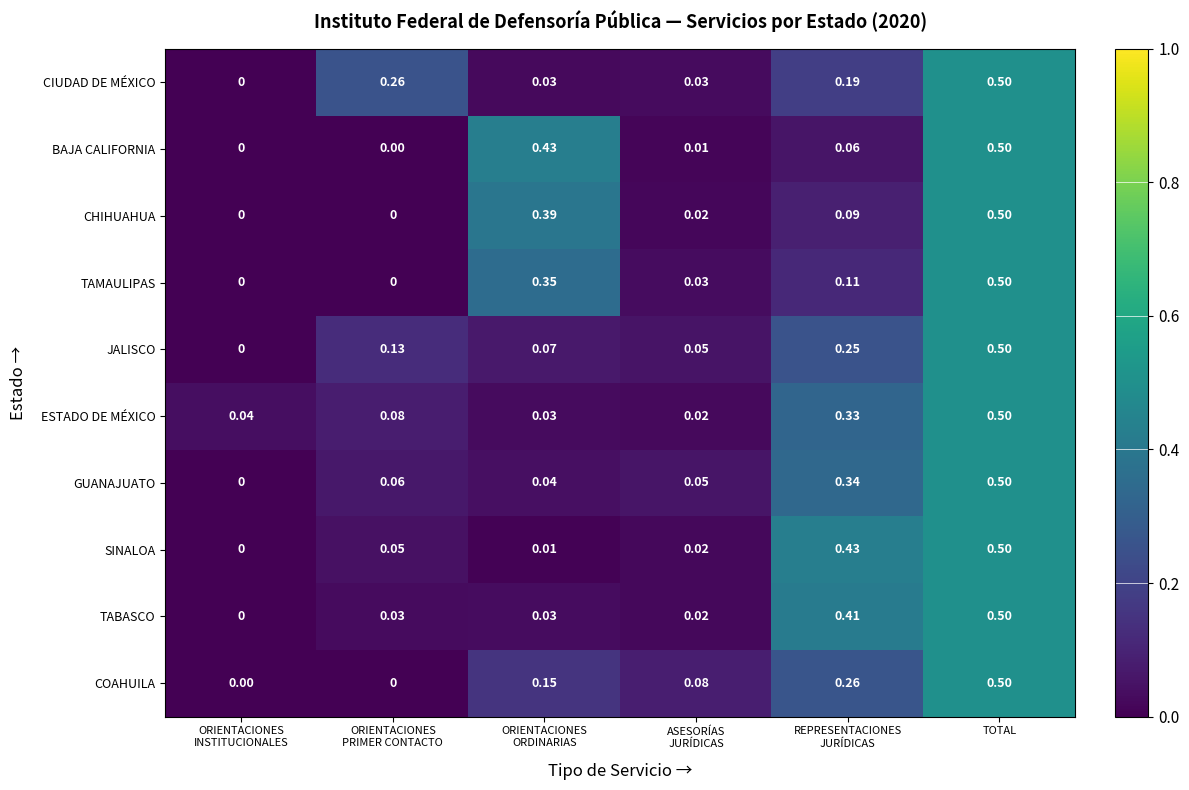

Which category has the highest value in the TAMAULIPAS series?

TOTAL